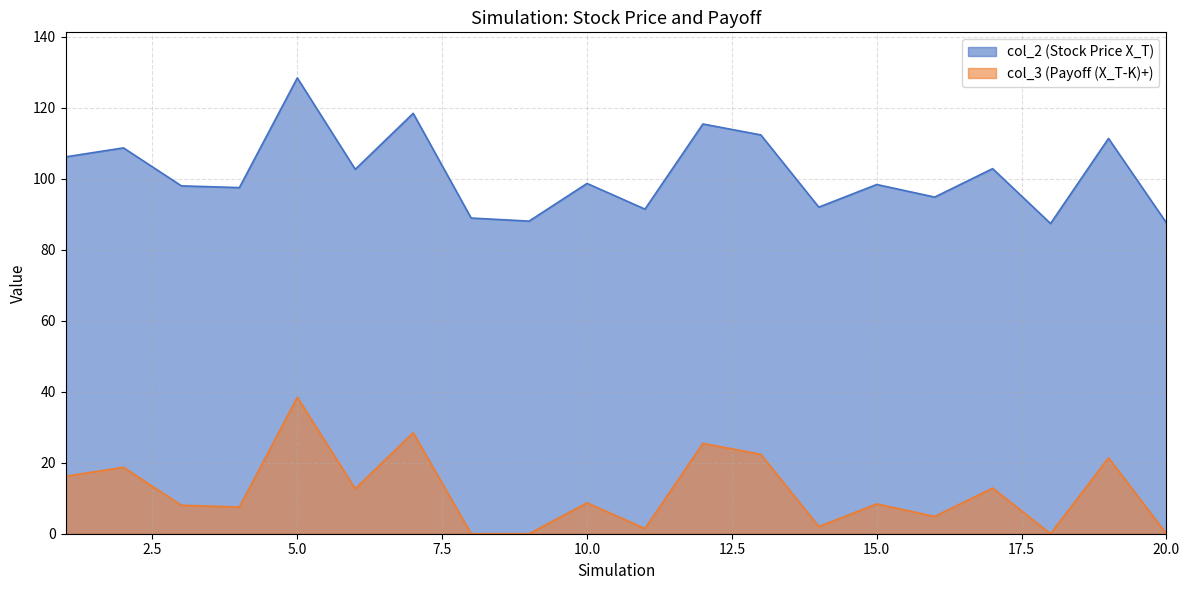

True or false: col_2 has a value of 28.0 at 4.

False